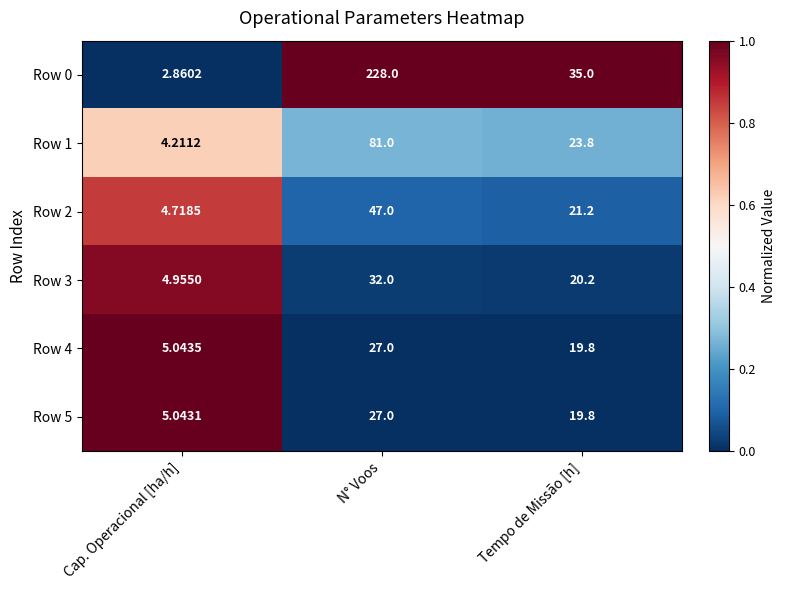

How many series are shown in this chart?

6